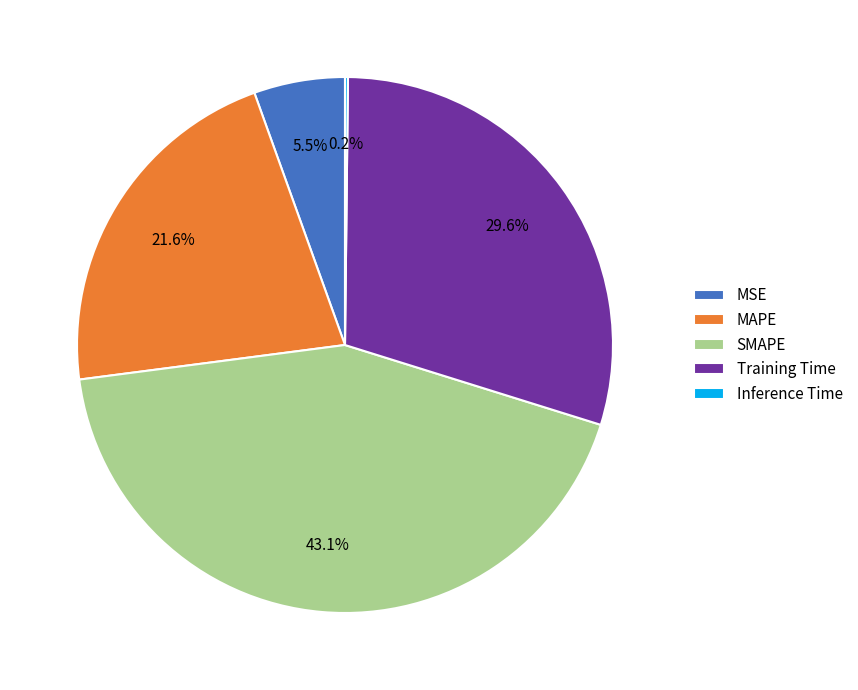

Is there any slice that represents more than half of the pie?

No